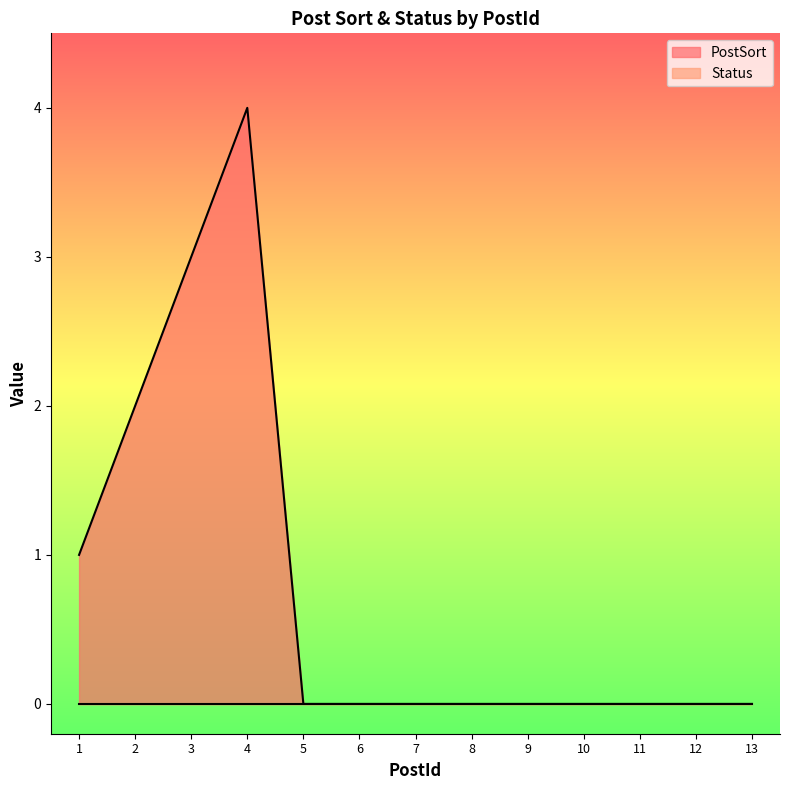

How many values are above zero?

4